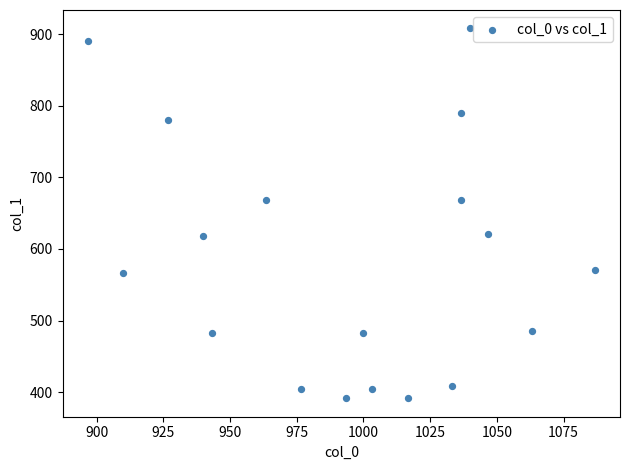

What is the range of Y values (max minus min)?

516.4